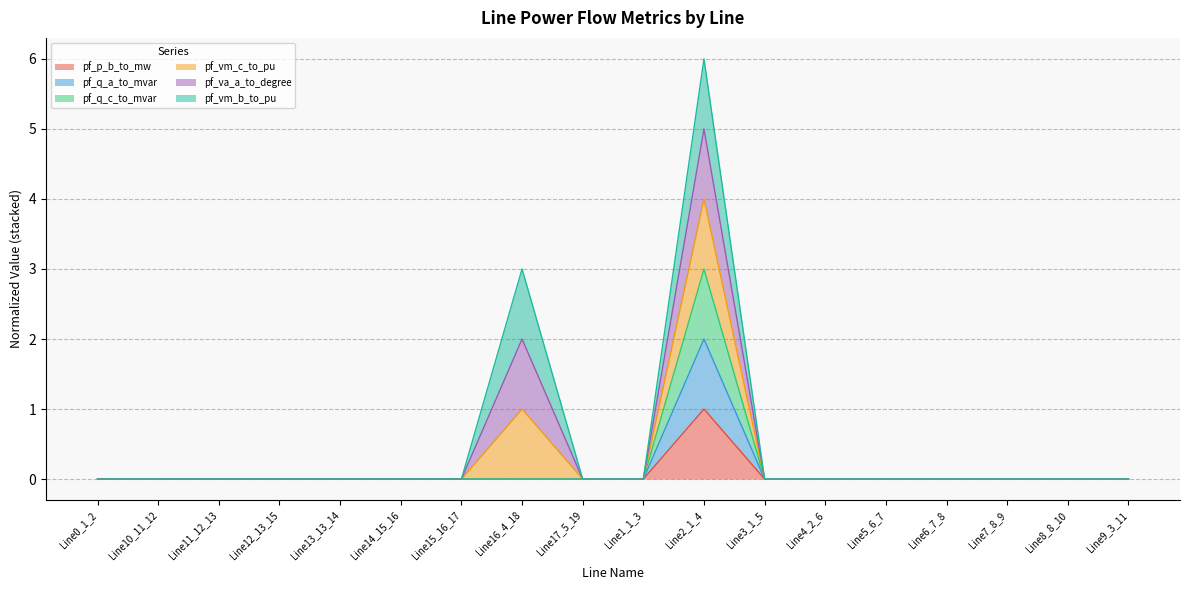

At which category is the sum across all series the highest?

Line2_1_4